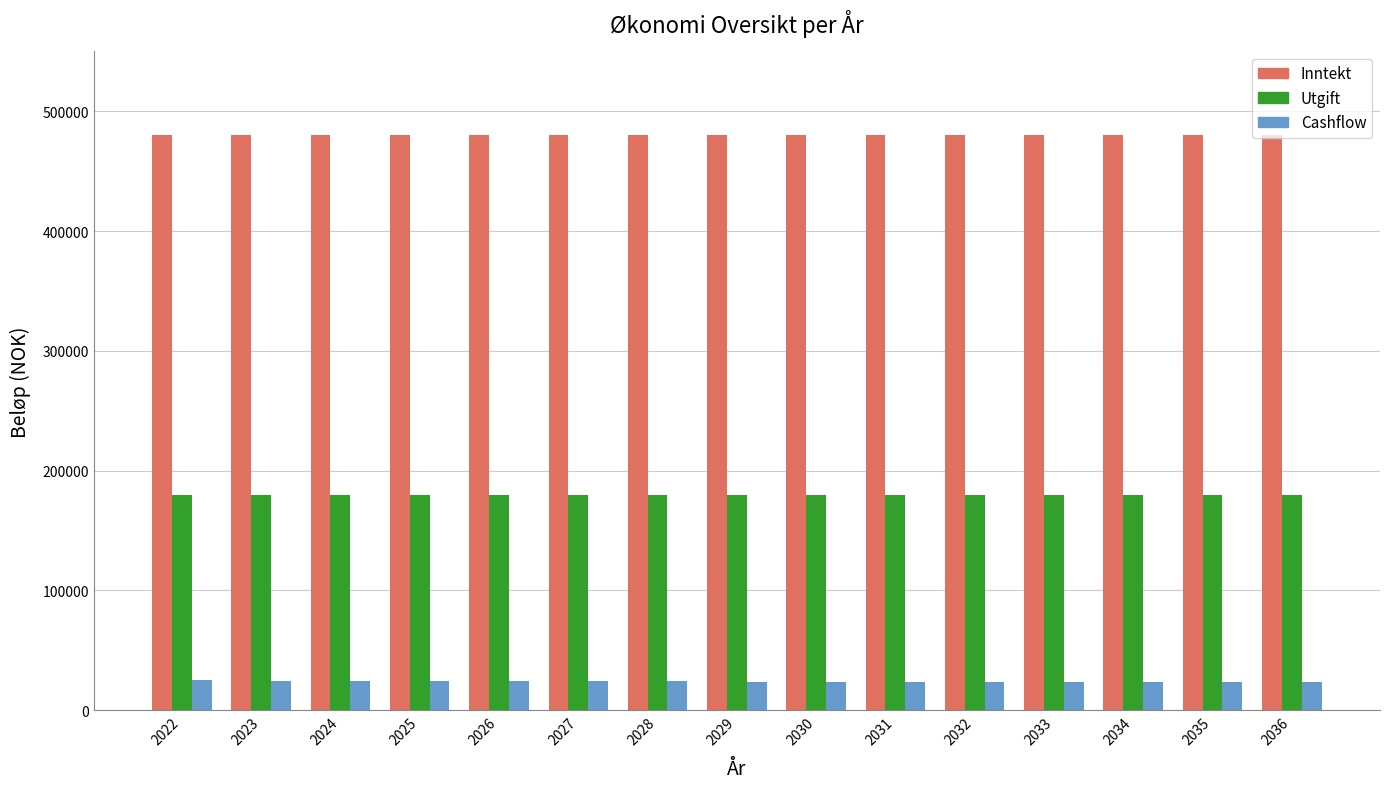

What is the total value across all series at 2026?

684080